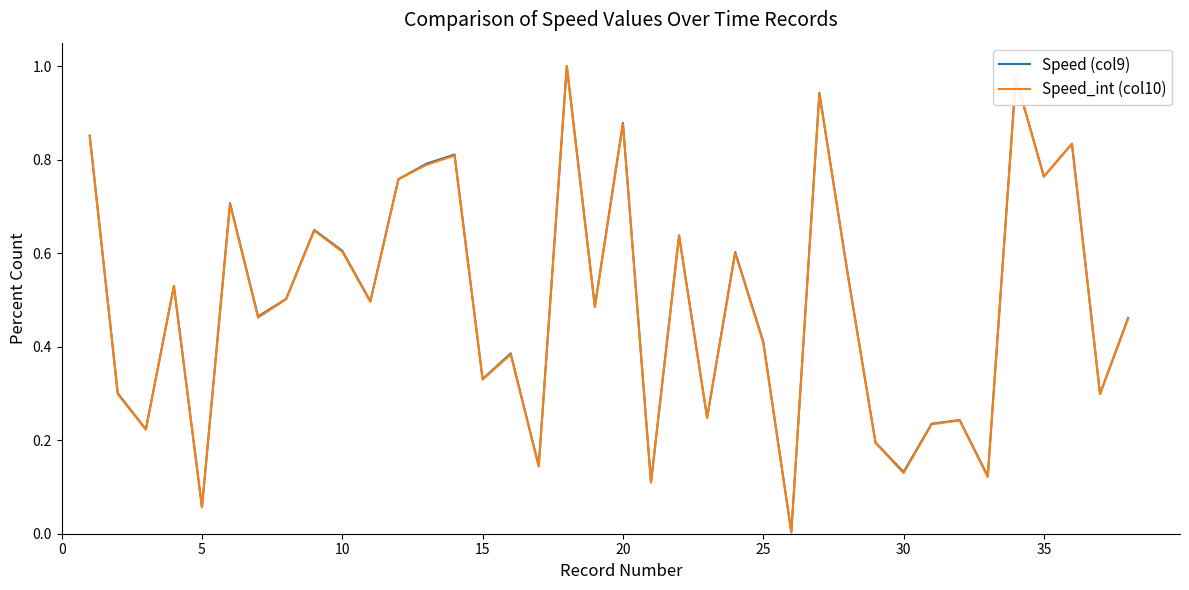

Which series has the widest spread of values?

Speed_int (col10)